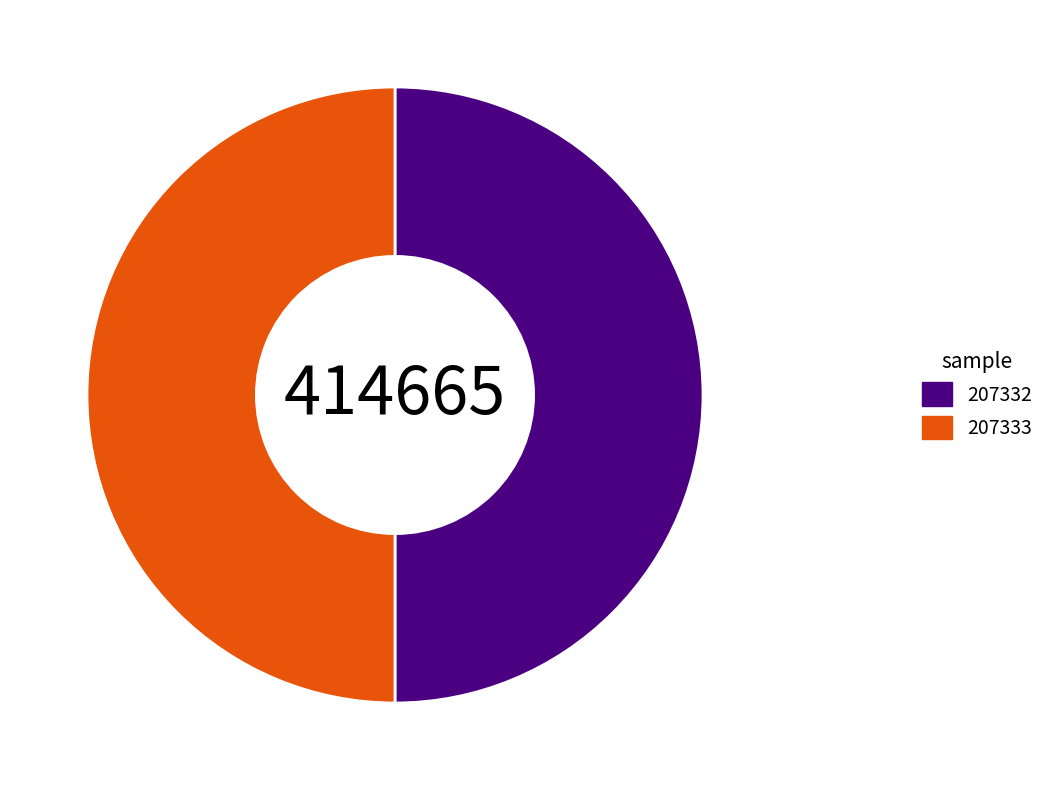

What is the ratio of the value at 207333 to the value at 207332?

1.0